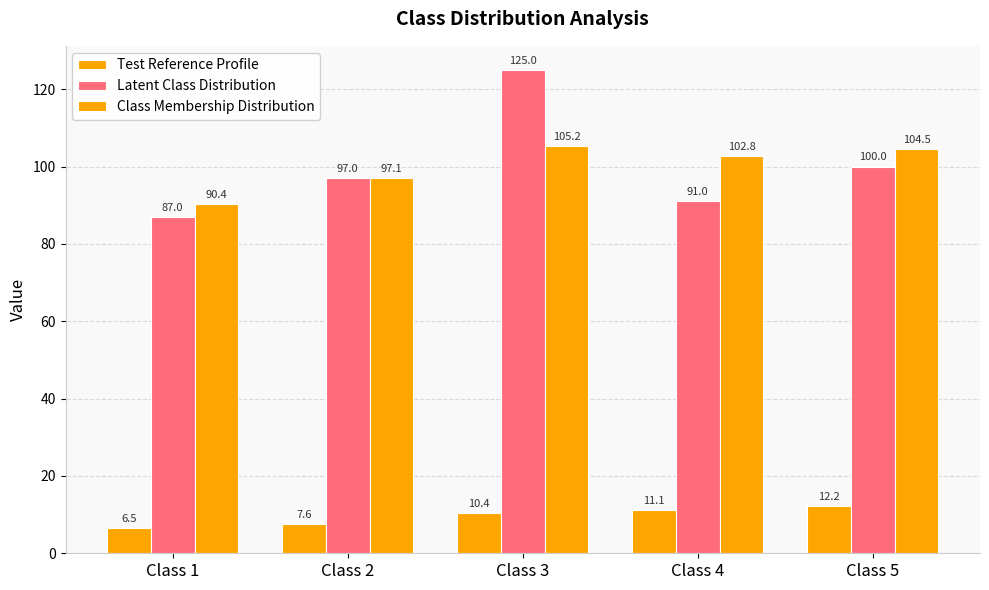

Does the chart contain stacked bars?

No